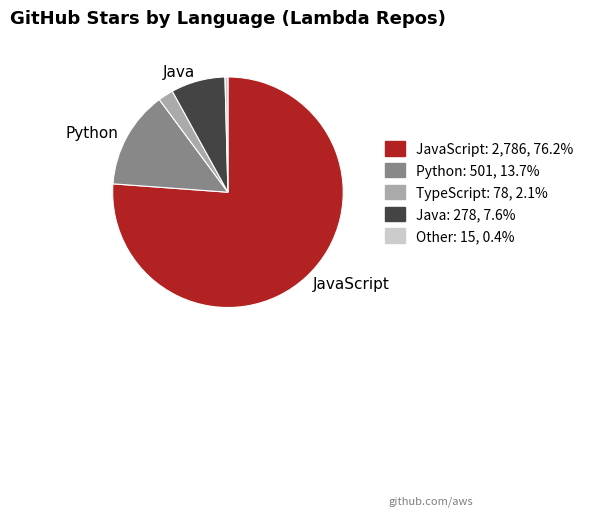

Is there a majority slice in this chart?

Yes